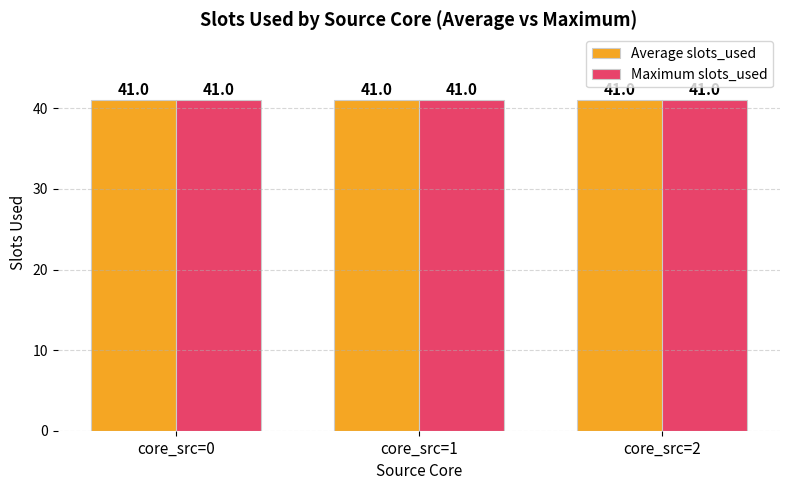

How many categories are shown in the chart?

3